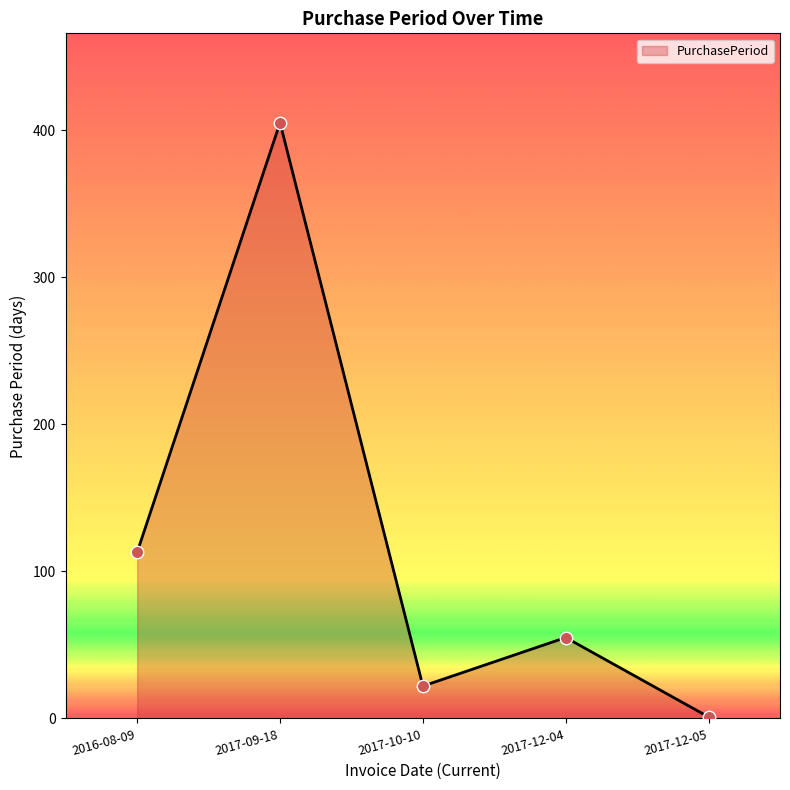

Approximately how many times larger is the value at 2016-08-09 compared to 2017-10-10?

5.1